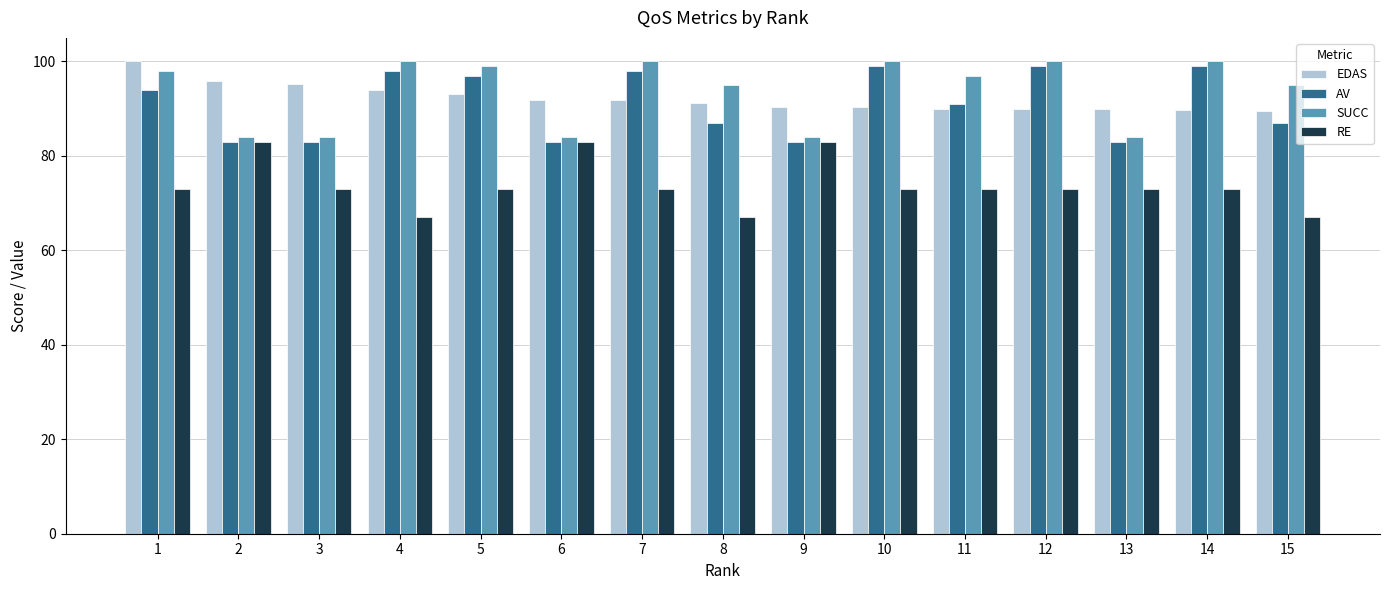

What is the difference between the highest and lowest values at 14?

27.0